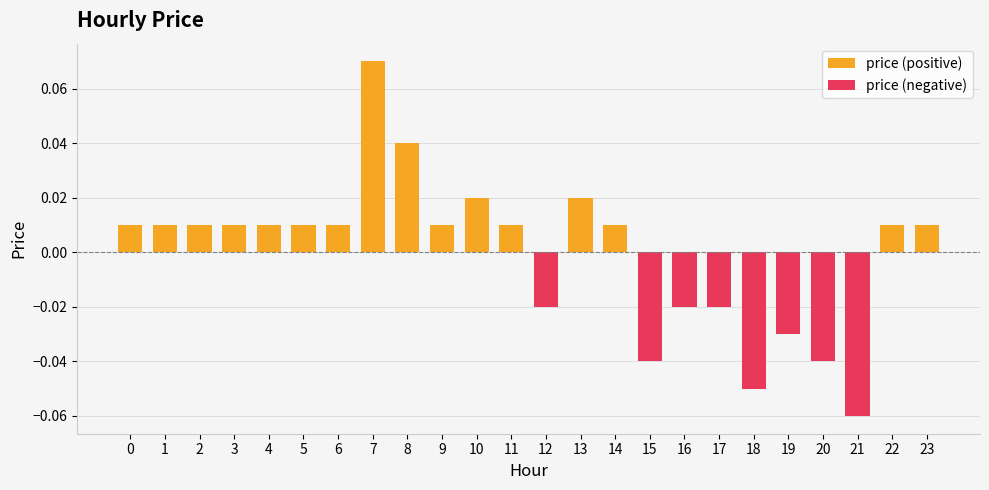

The value of price (negative) at 23 is 0.0. True or false?

True